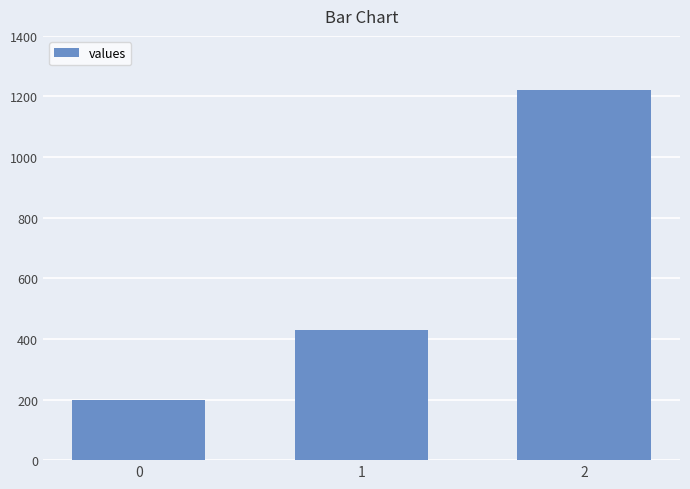

Is it true that the value at 2 is 1220.0?

True